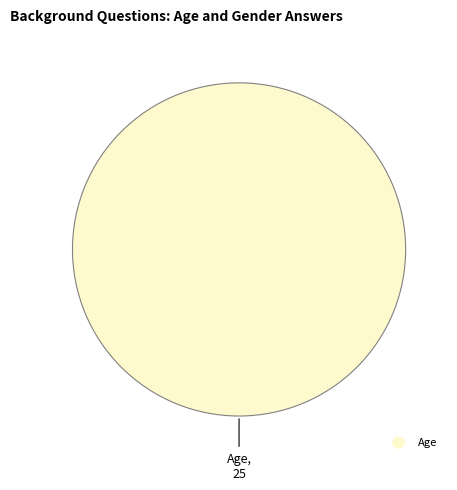

Is there a majority slice in this chart?

Yes